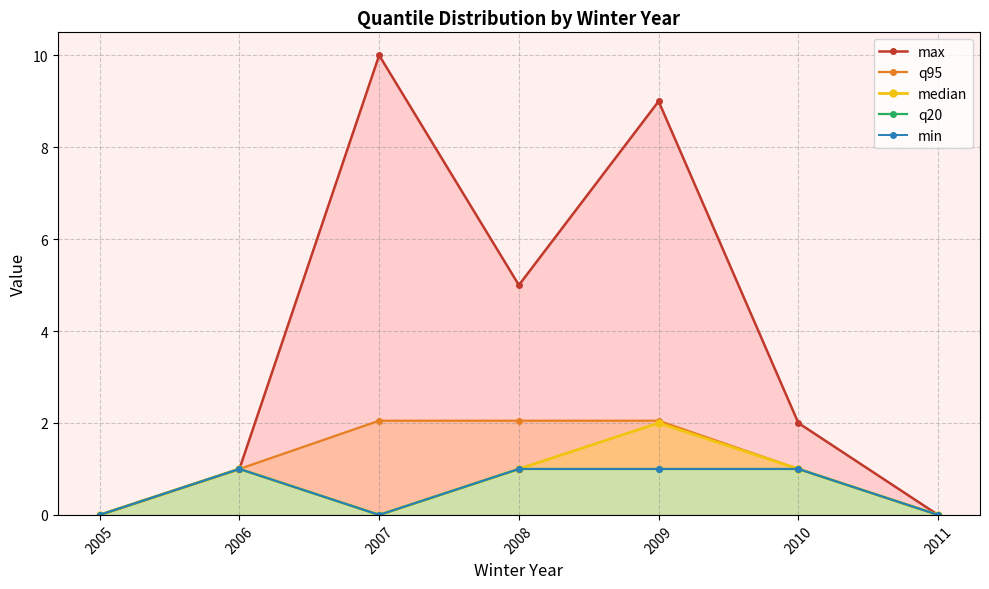

List the series in order of their peak value, lowest first.

q20, min, median, q95, max